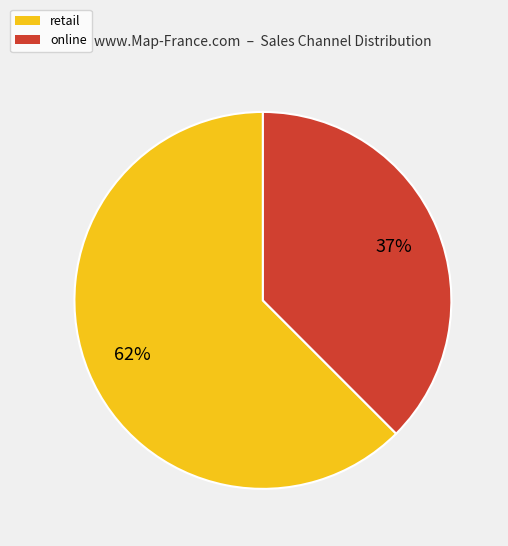

Is the sum of online and retail greater than half?

Yes